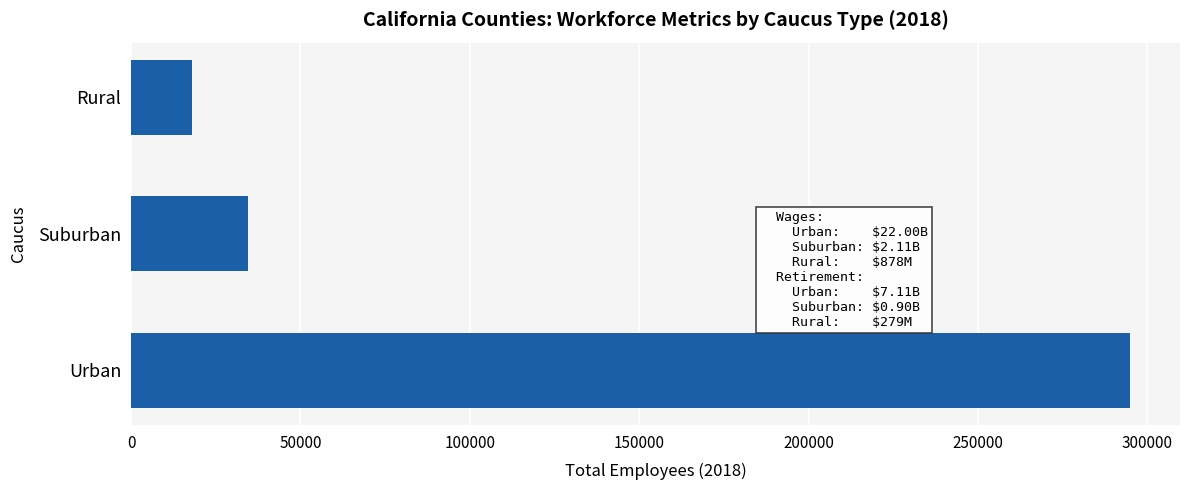

Reading top to bottom, what are all the values shown in this chart?

18012	34436	294908